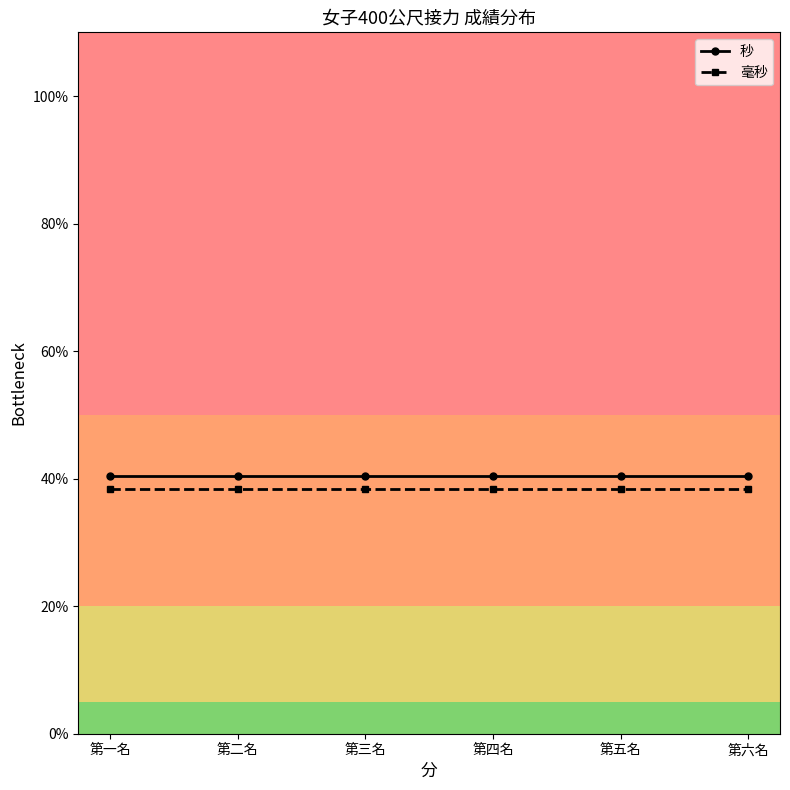

What are all the series names shown in the legend?

秒, 毫秒